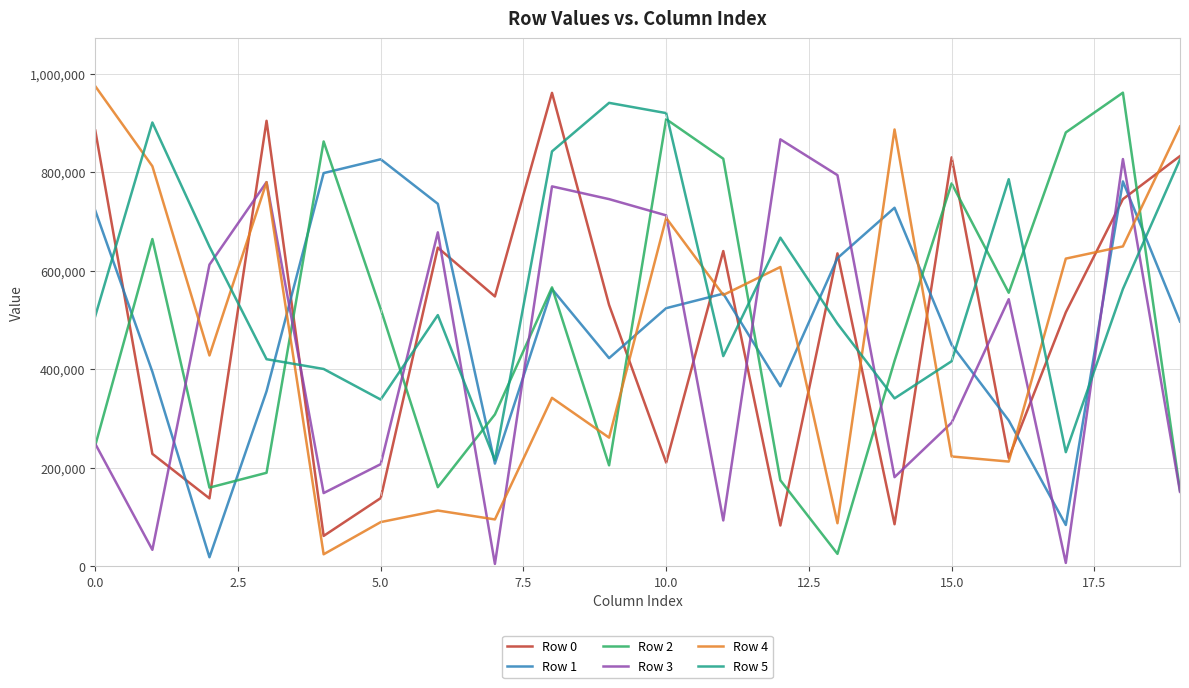

True or false: Row 2 and Row 0 cross at least once.

True